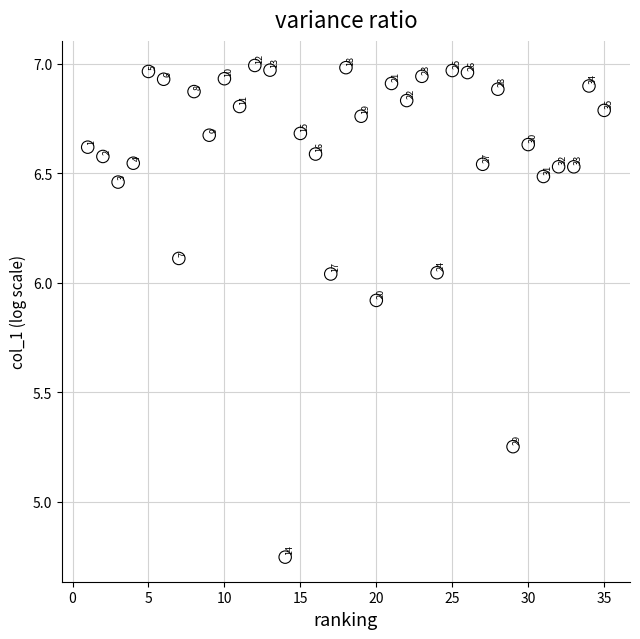

What is the range of X values (max minus min)?

34.0